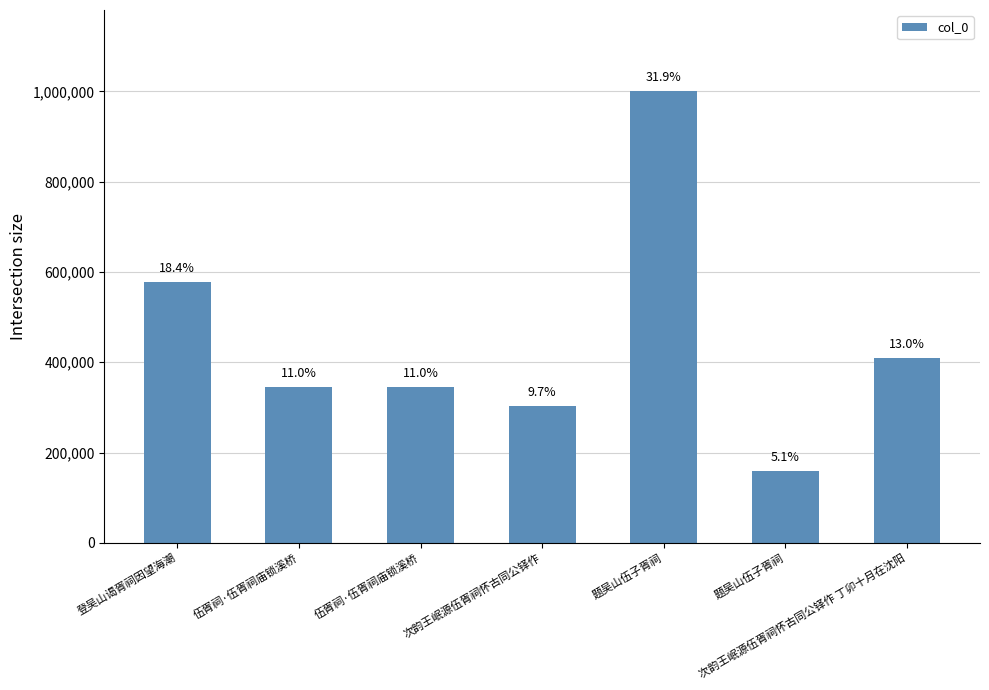

Where does the data first go above 344822?

登吴山谒胥祠因望海潮